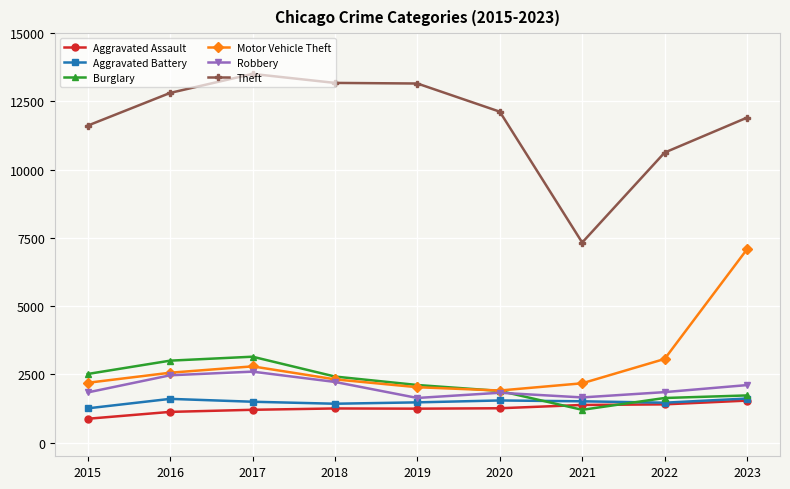

Count the number of categories in the chart.

9